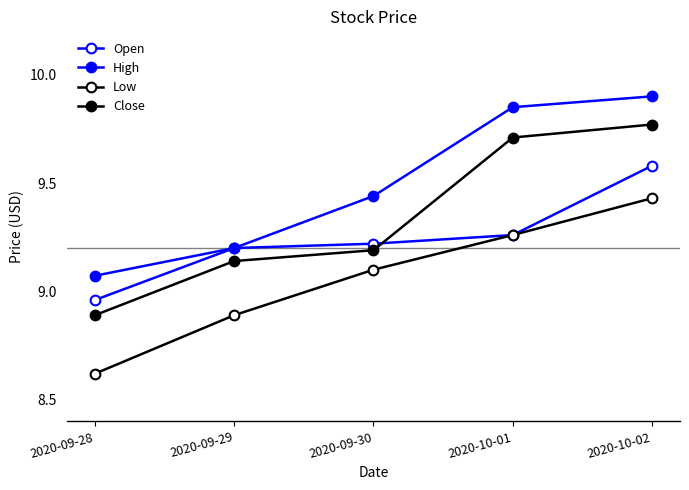

Between 2020-10-02 and 2020-10-01, which is larger?

2020-10-02